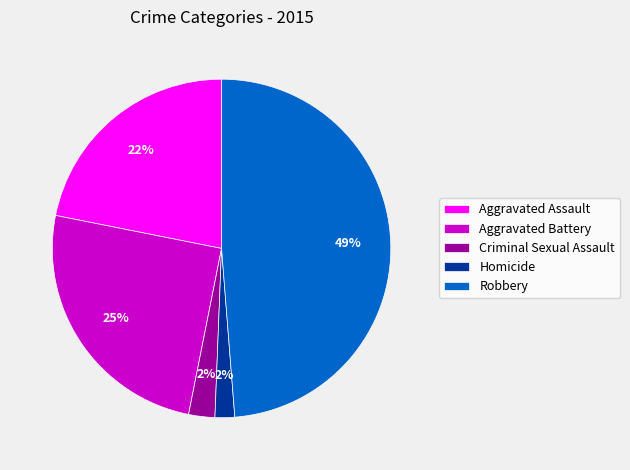

Which has a higher value, Aggravated Battery or Robbery?

Robbery